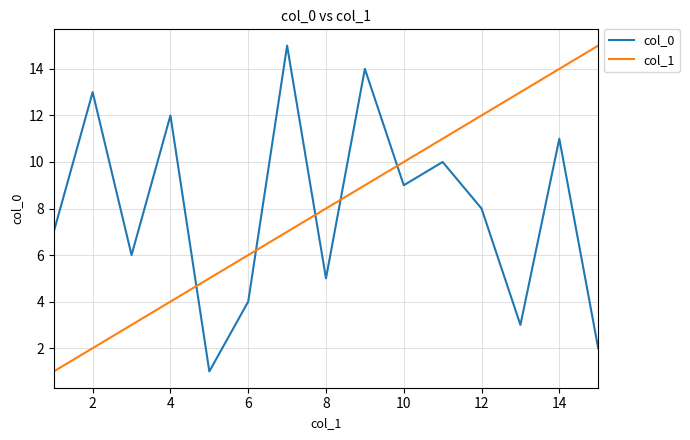

True or false: col_0 and col_1 intersect in this chart.

True